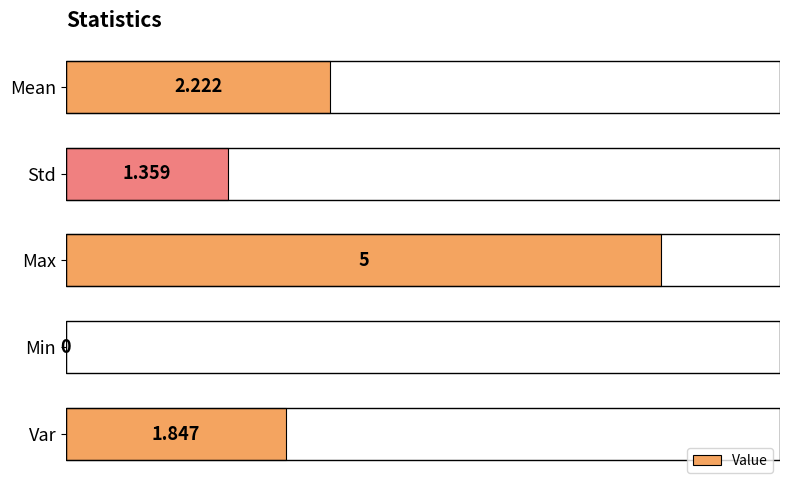

At which category does the chart reach its peak across all series?

Max